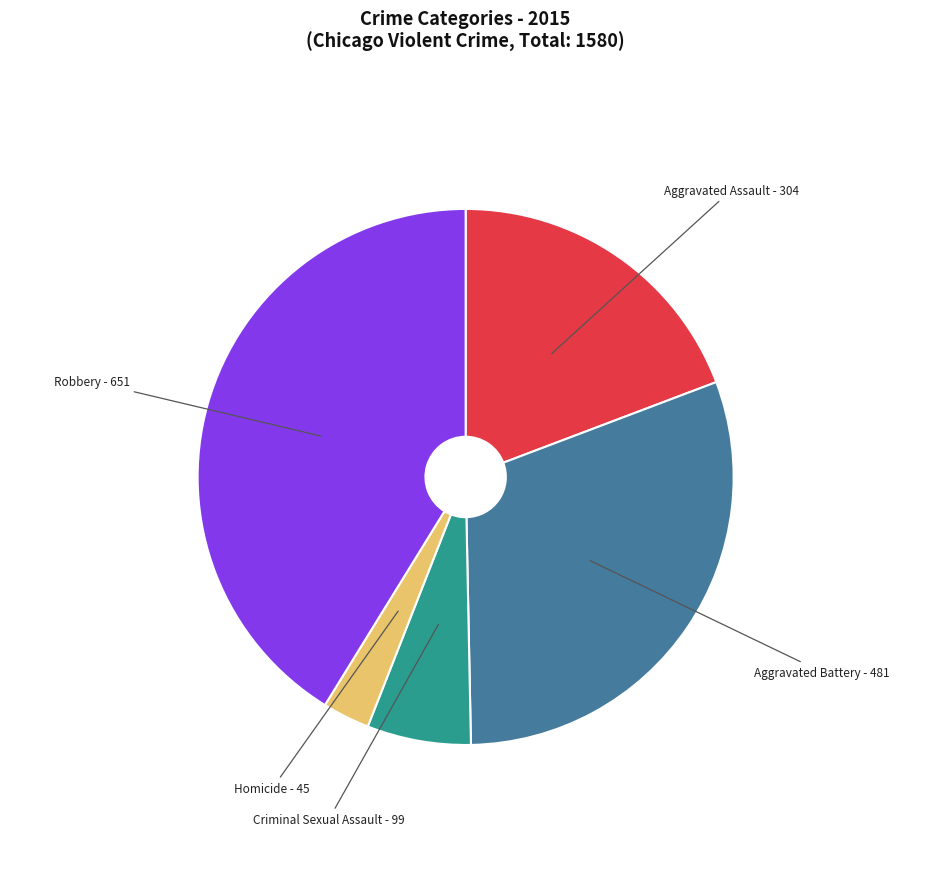

Is there any slice that represents more than half of the pie?

No